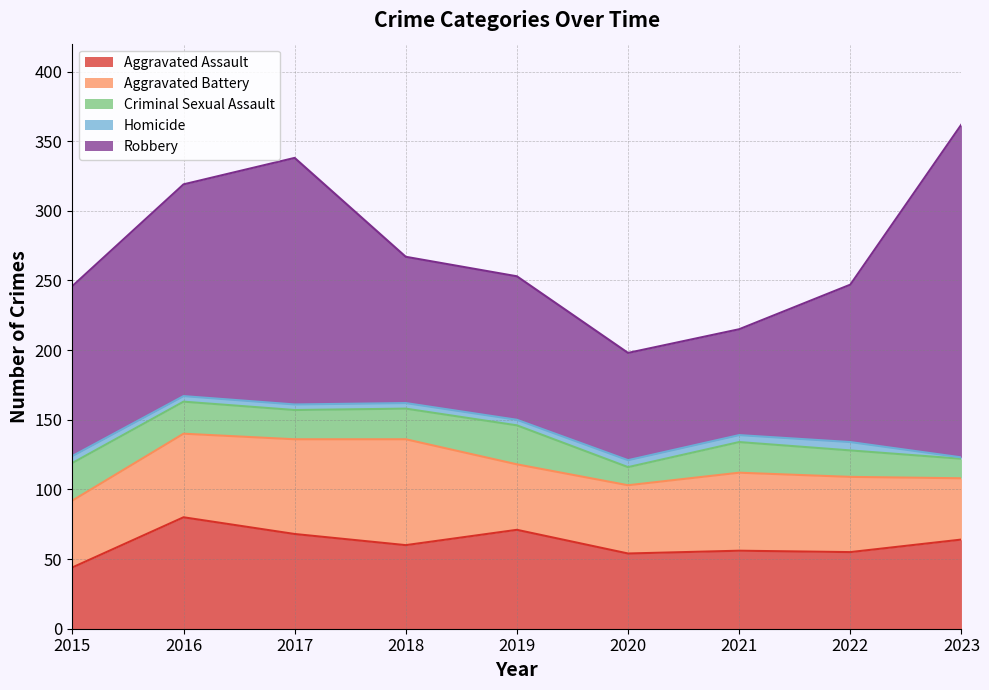

The value of Aggravated Assault at 2016 is 80. True or false?

True